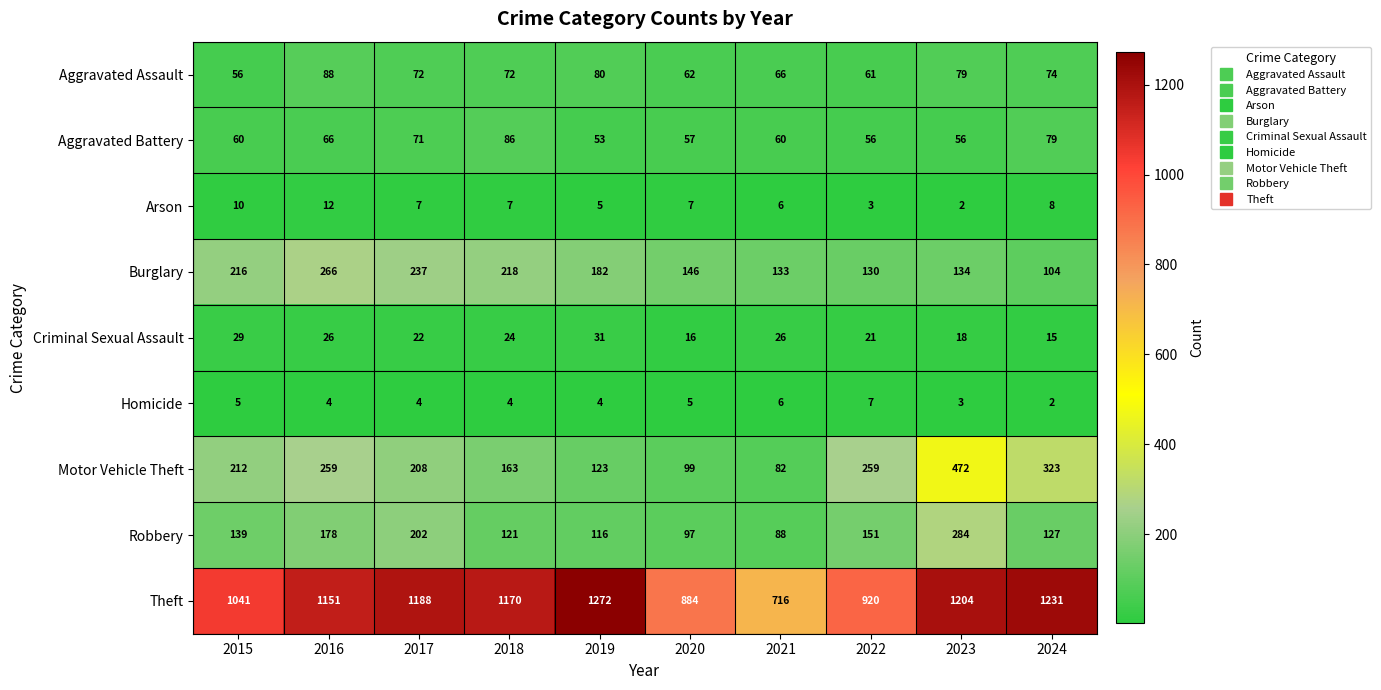

What is the difference between the highest and lowest values at 2019?

1268